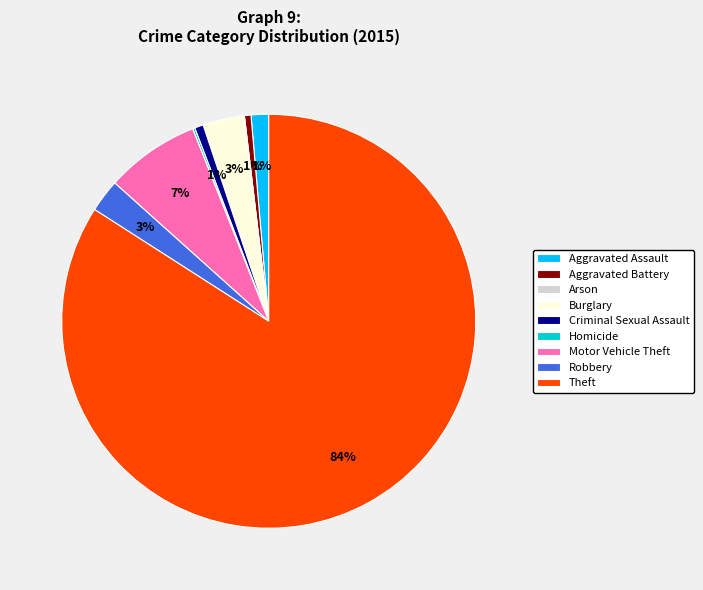

To the nearest percent, what percentage of the pie is Burglary?

3%